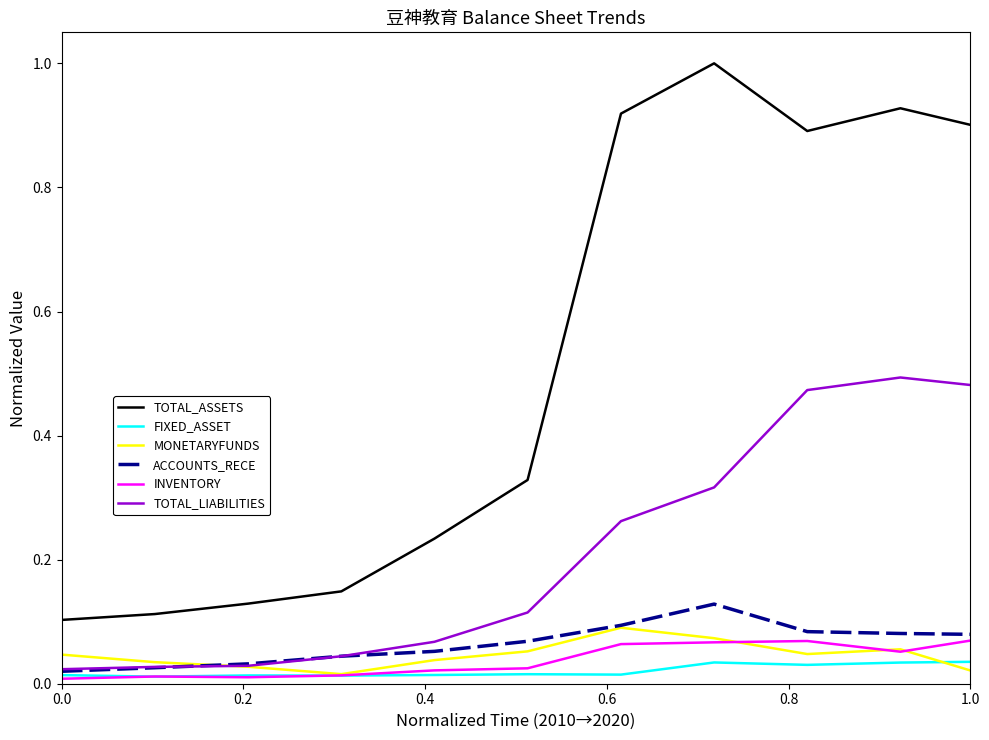

What is the highest value of the TOTAL_ASSETS series?

1.0